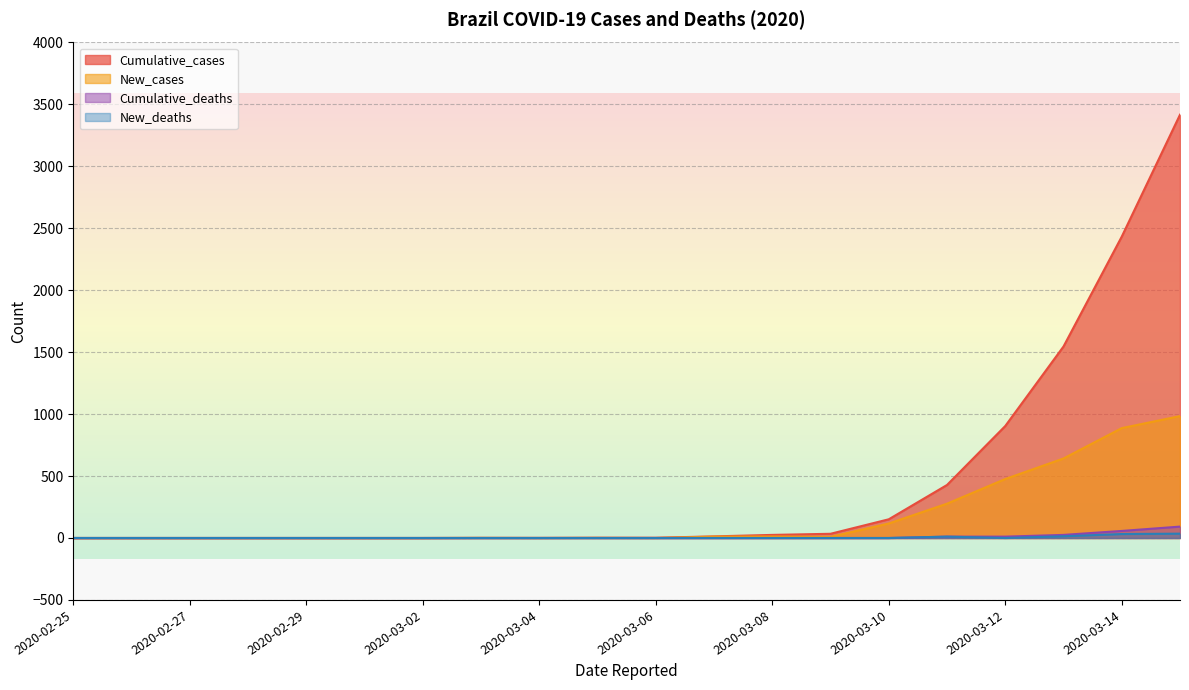

What is the value of the Cumulative_cases point at the 12th from the left?

13